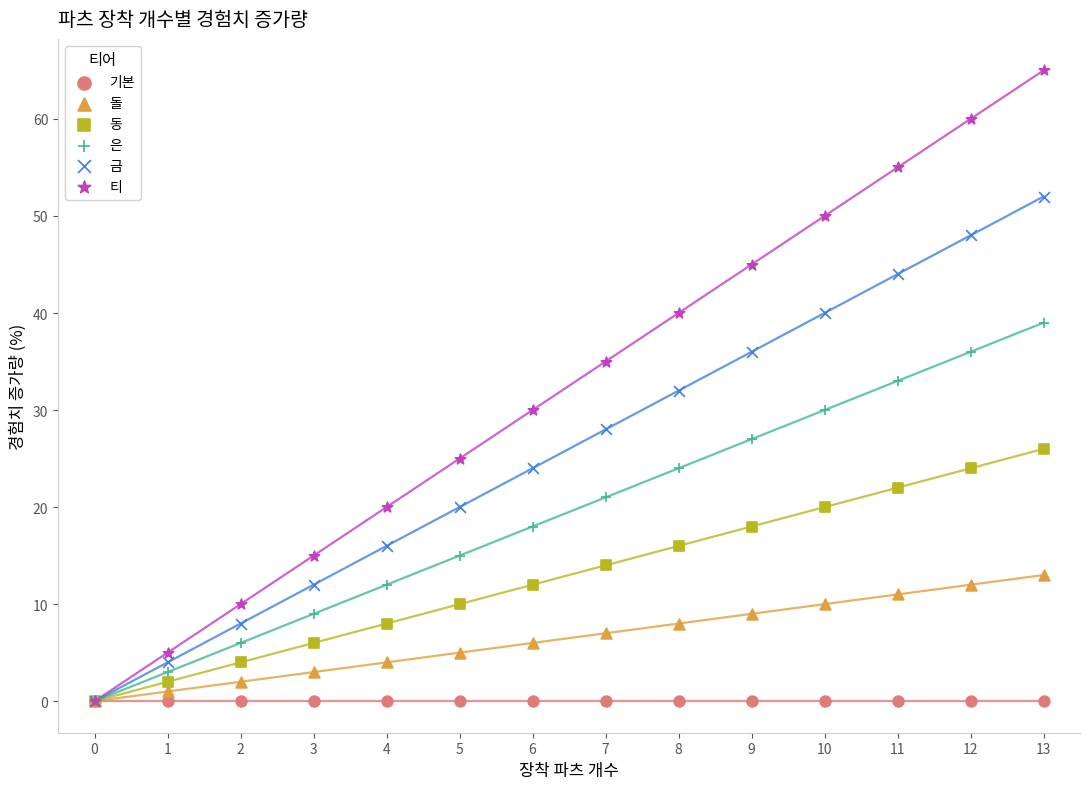

What are all the series names shown in the legend?

기본, 돌, 동, 은, 금, 티